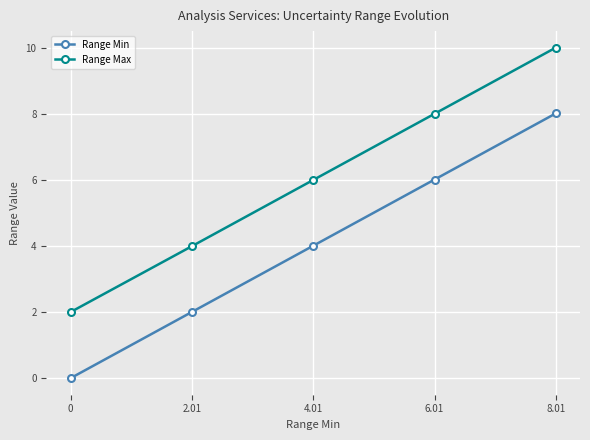

What are all the series names shown in the legend?

Range Min, Range Max